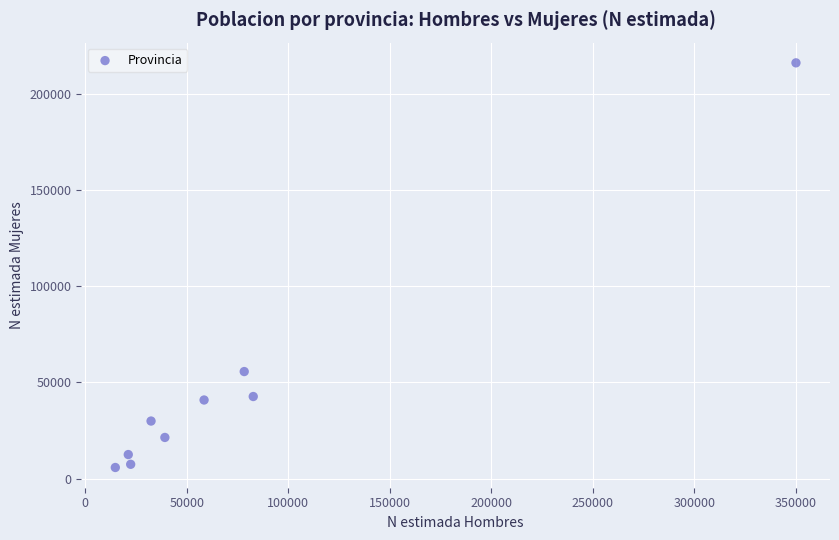

What is the range of X values (max minus min)?

335131